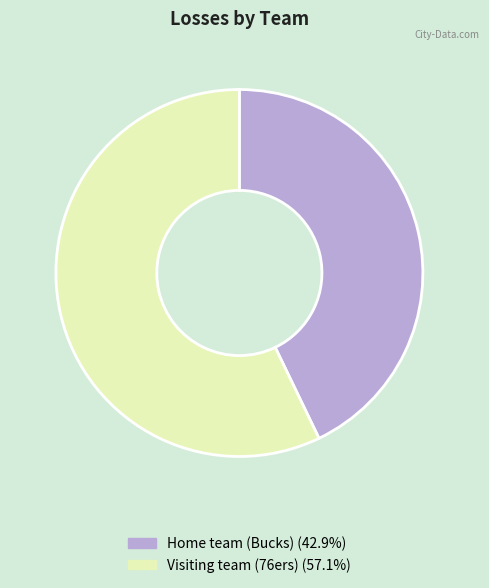

Which slice represents more than half of the pie?

Visiting team (76ers)